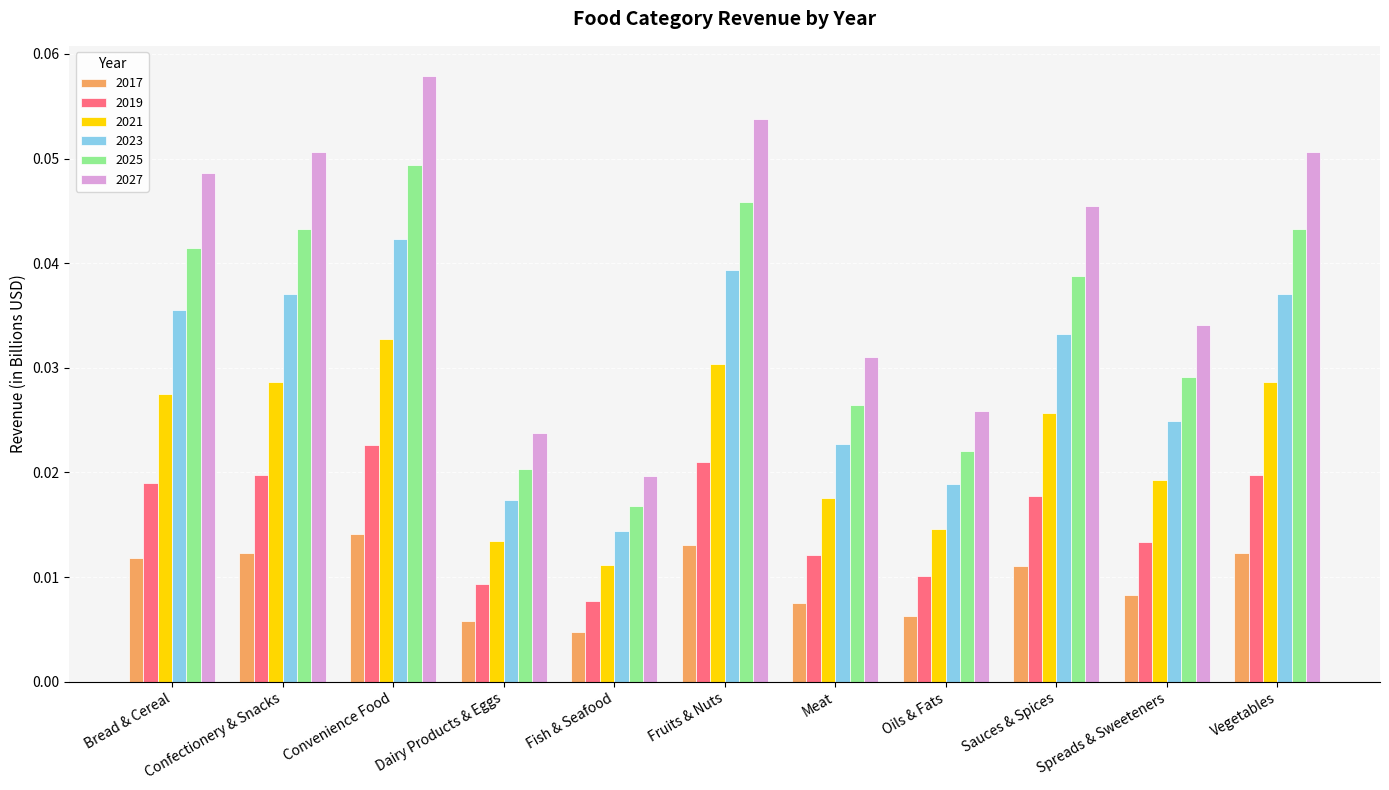

At which label does 2021 reach its minimum?

Fish & Seafood